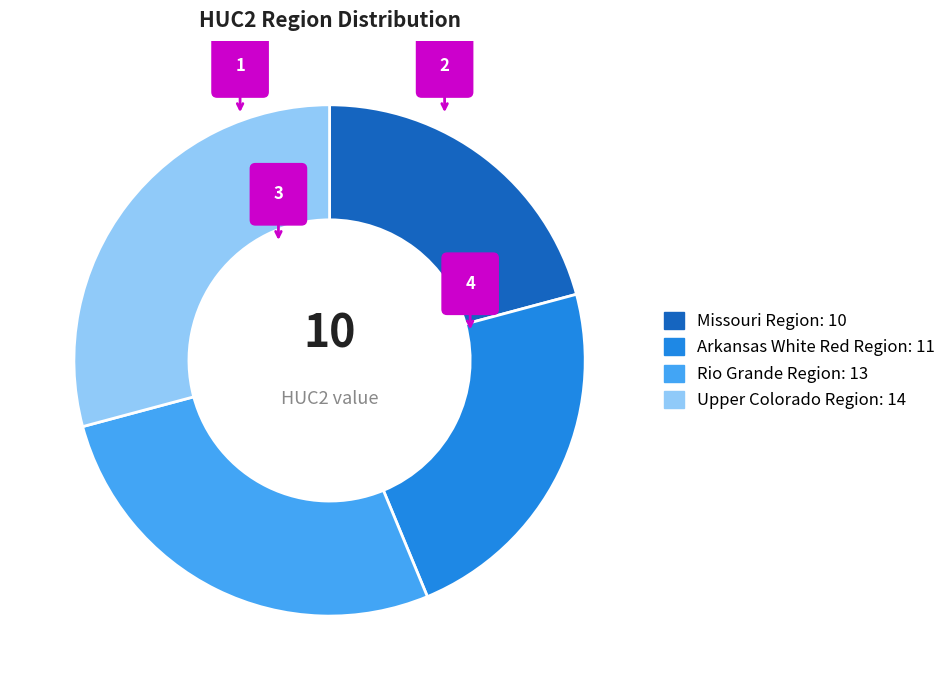

What portion of the pie excludes Rio Grande Region?

72.9%